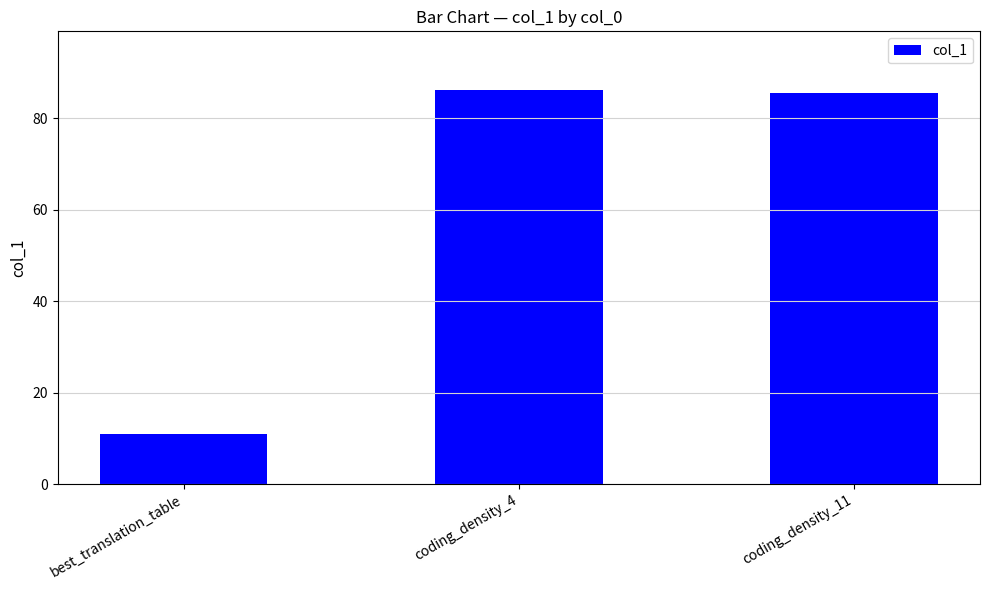

Which label corresponds to the smallest value in the chart?

best_translation_table